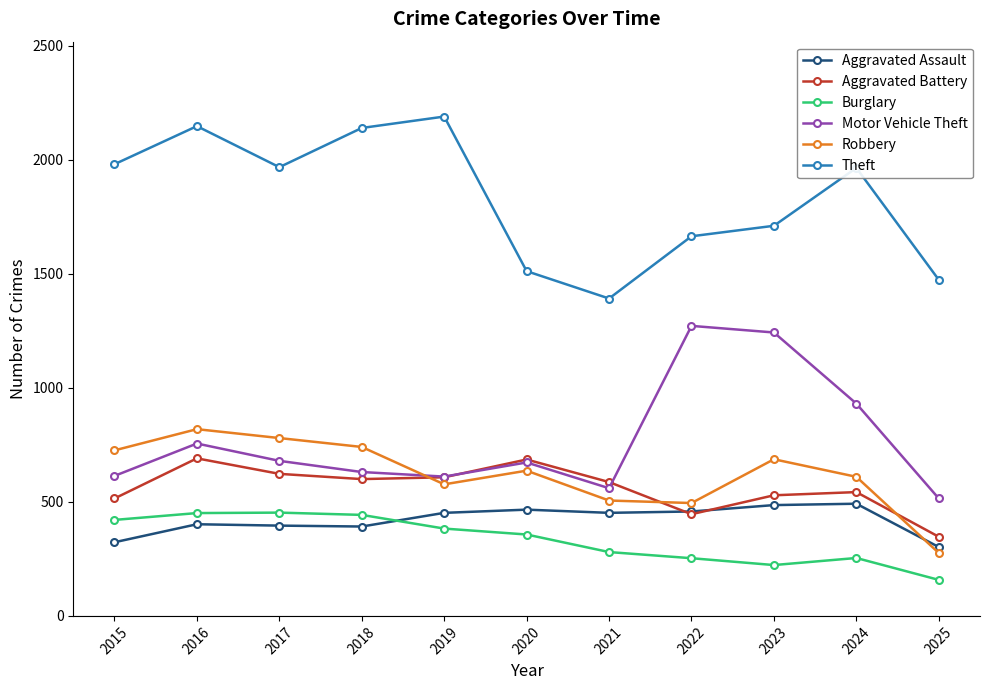

What is the spread (max minus min) of values at 2025?

1316